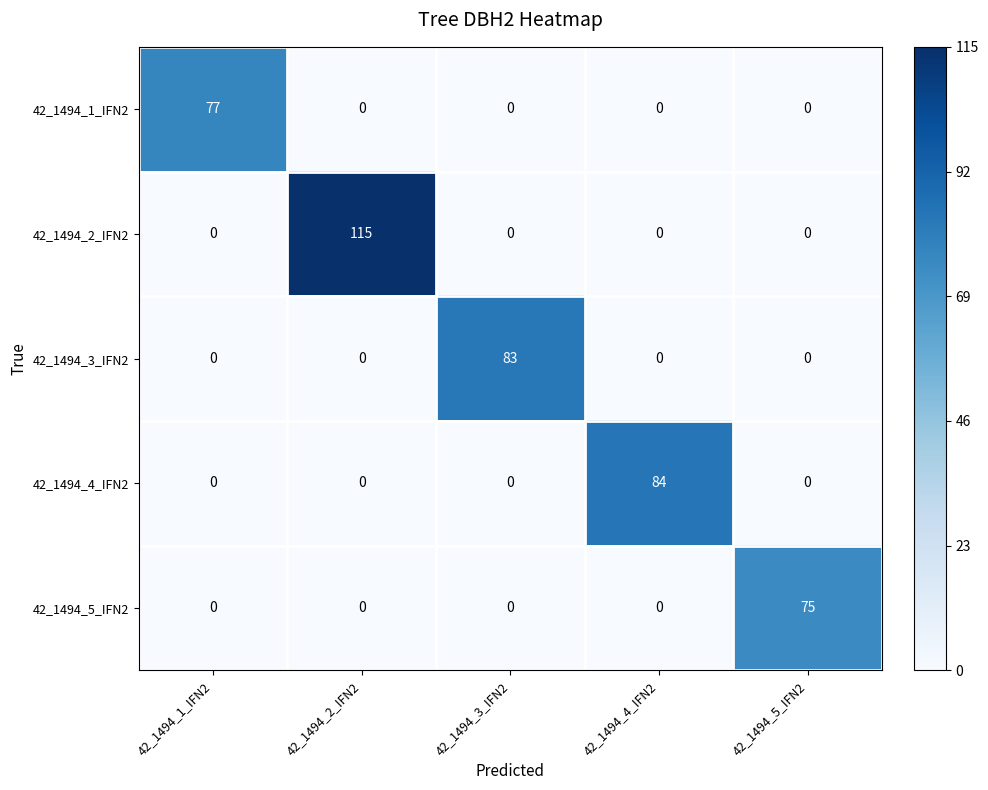

Rank the series by their maximum value, from highest to lowest.

42_1494_2_IFN2, 42_1494_4_IFN2, 42_1494_3_IFN2, 42_1494_1_IFN2, 42_1494_5_IFN2